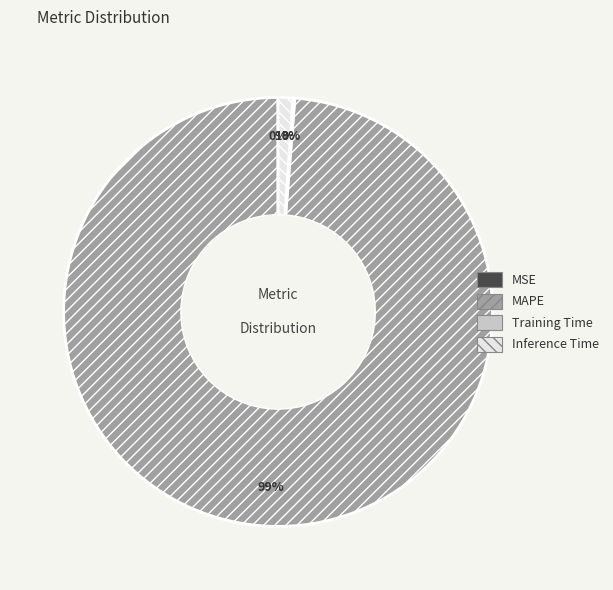

To the nearest percent, what is the difference between the largest and smallest slice percentages?

99%